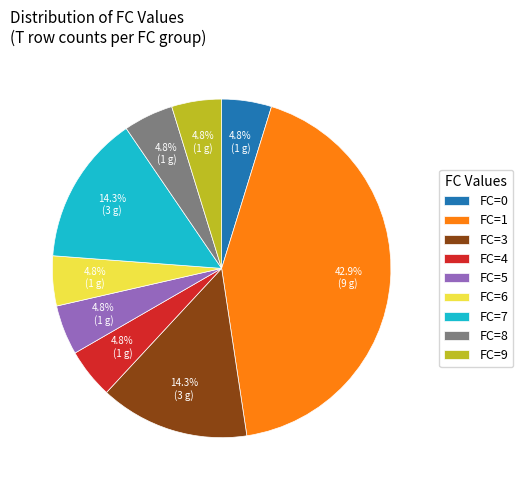

Between FC=1 and FC=4, which is larger?

FC=1